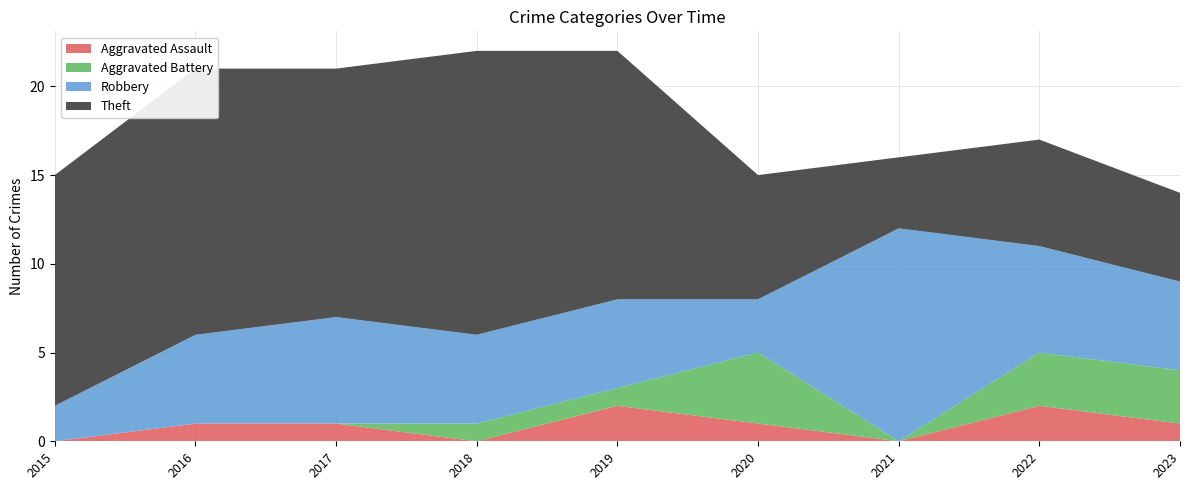

Reading left to right, what are all the values shown in this chart?

Aggravated Assault: 2015=0	2016=1	2017=1	2018=0	2019=2	2020=1	2021=0	2022=2	2023=1
Aggravated Battery: 2015=0	2016=0	2017=0	2018=1	2019=1	2020=4	2021=0	2022=3	2023=3
Robbery: 2015=2	2016=5	2017=6	2018=5	2019=5	2020=3	2021=12	2022=6	2023=5
Theft: 2015=13	2016=15	2017=14	2018=16	2019=14	2020=7	2021=4	2022=6	2023=5